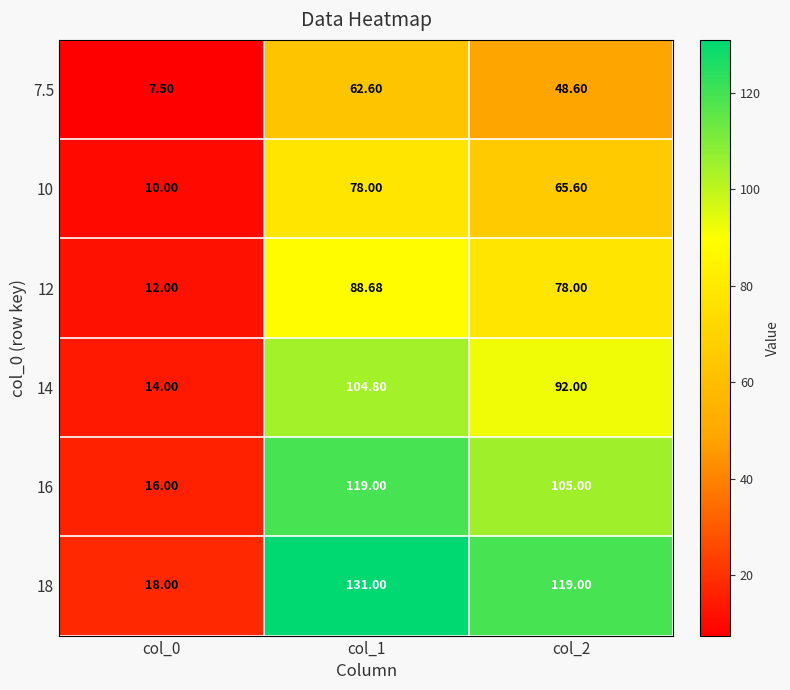

Is the value of 18 at col_2 greater than the value of 16 at col_2?

Yes